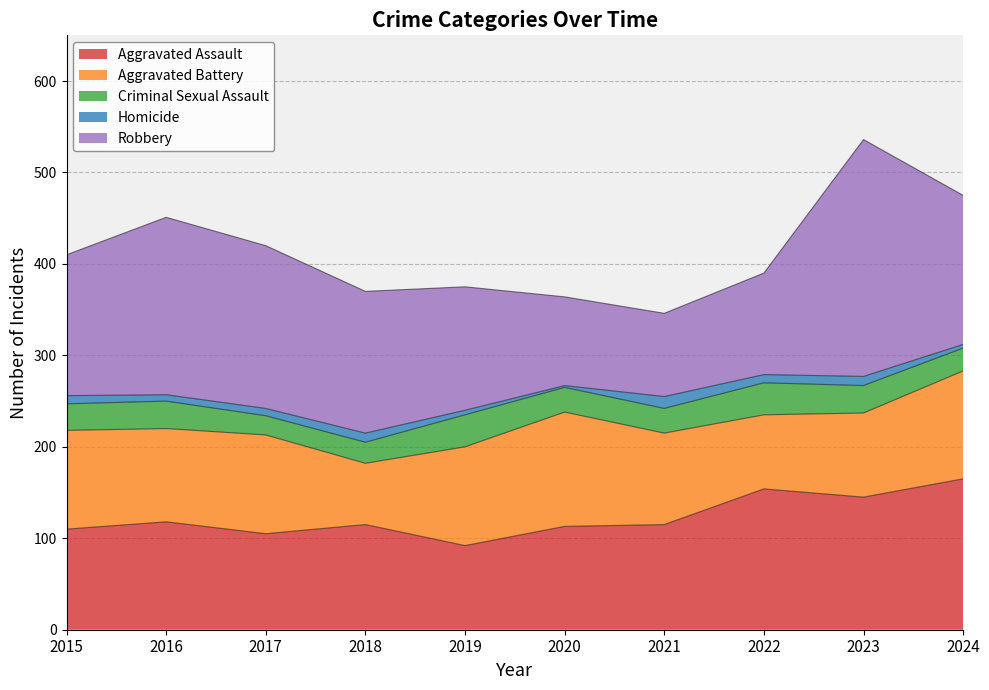

True or false: Aggravated Battery and Robbery cross at least once.

True